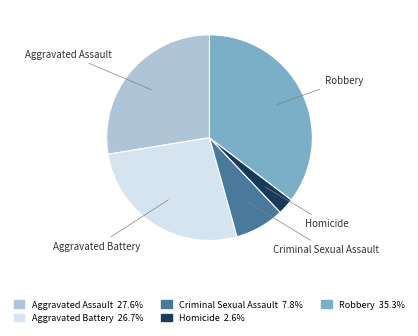

Between Homicide and Criminal Sexual Assault, which is larger?

Criminal Sexual Assault